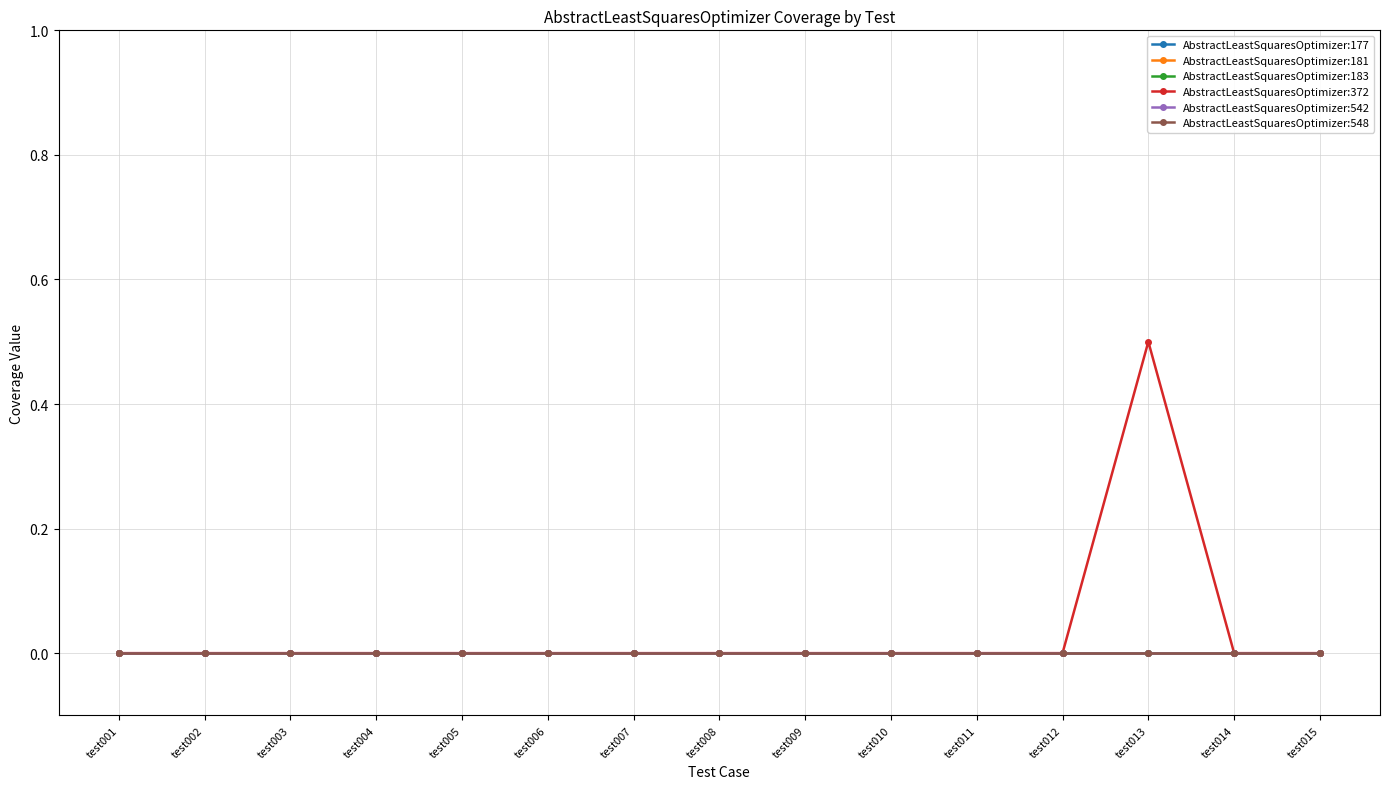

Rank the series at test010 from lowest to highest value.

AbstractLeastSquaresOptimizer:177, AbstractLeastSquaresOptimizer:181, AbstractLeastSquaresOptimizer:183, AbstractLeastSquaresOptimizer:372, AbstractLeastSquaresOptimizer:542, AbstractLeastSquaresOptimizer:548